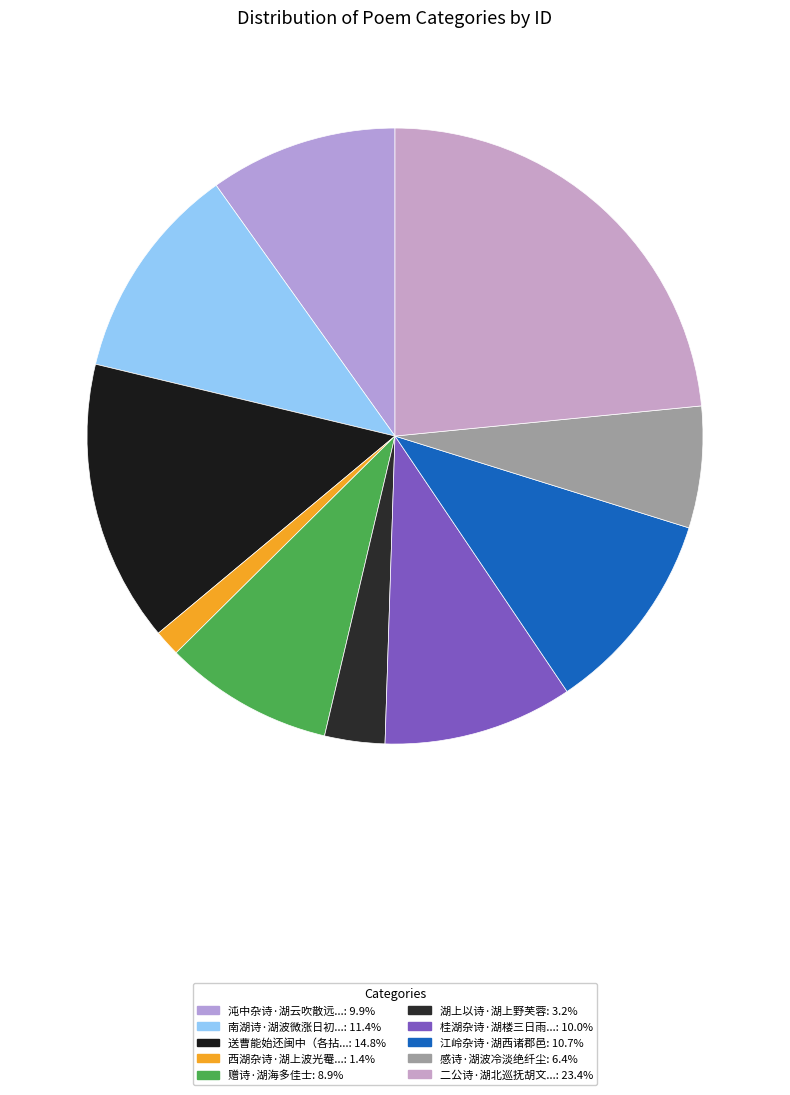

Count the number of slices in the pie.

10